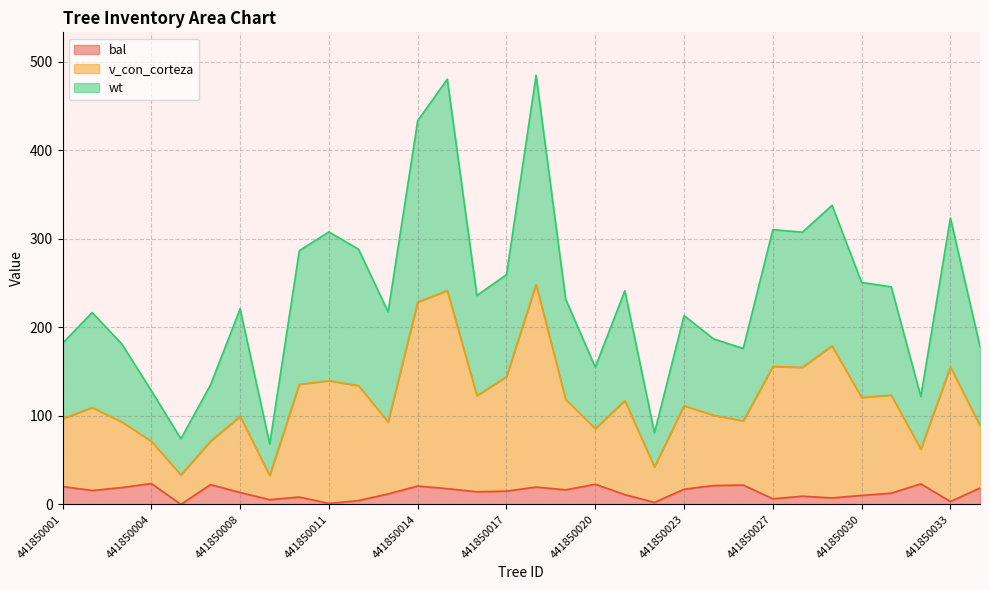

The bal series shows 23.6 at 441850004. True or false?

True